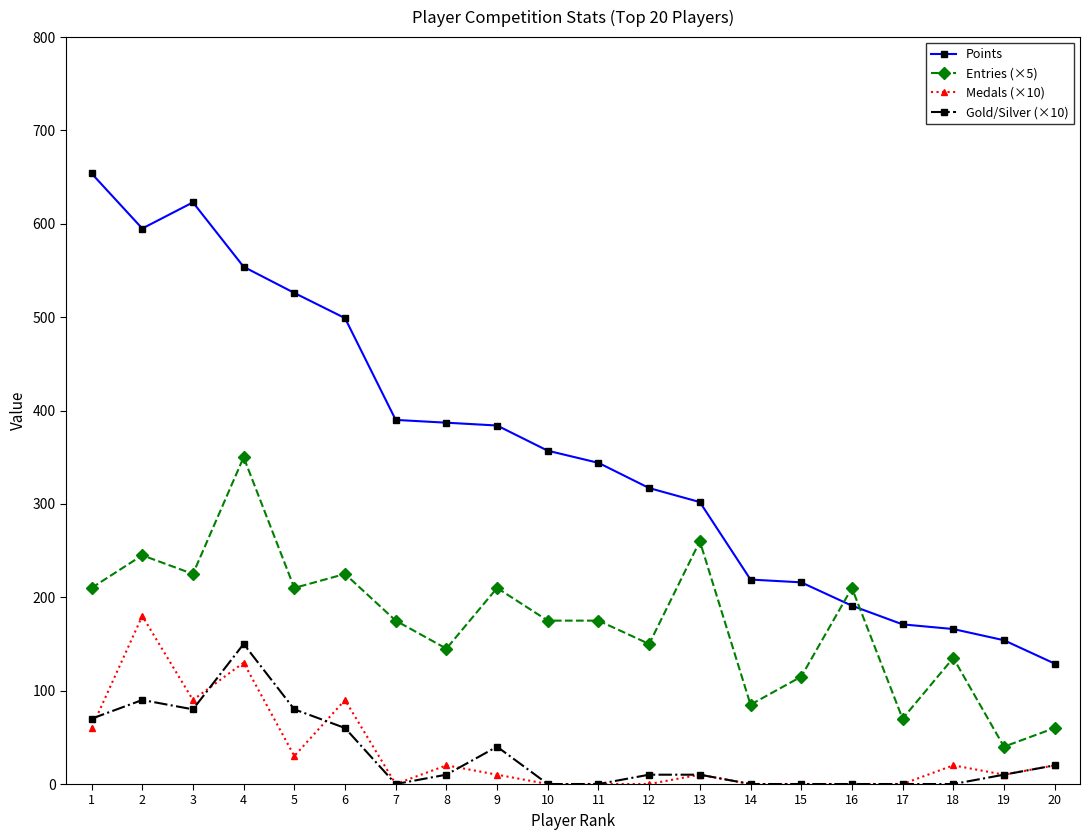

Is it true that Points equals 232 at 18?

False